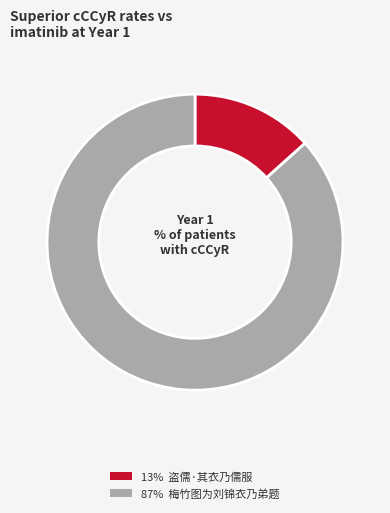

Does any single category account for the majority?

Yes